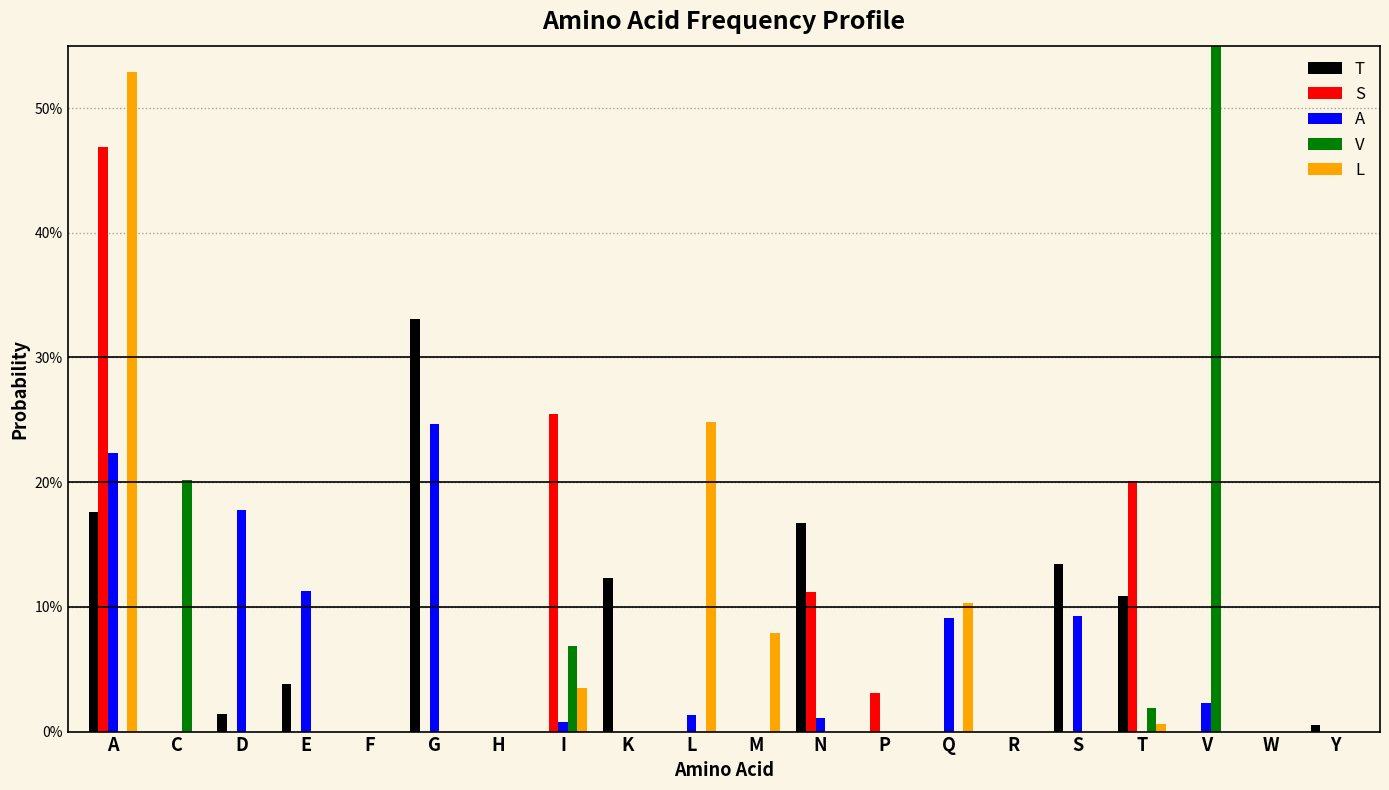

Which series has the largest range (max minus min)?

V